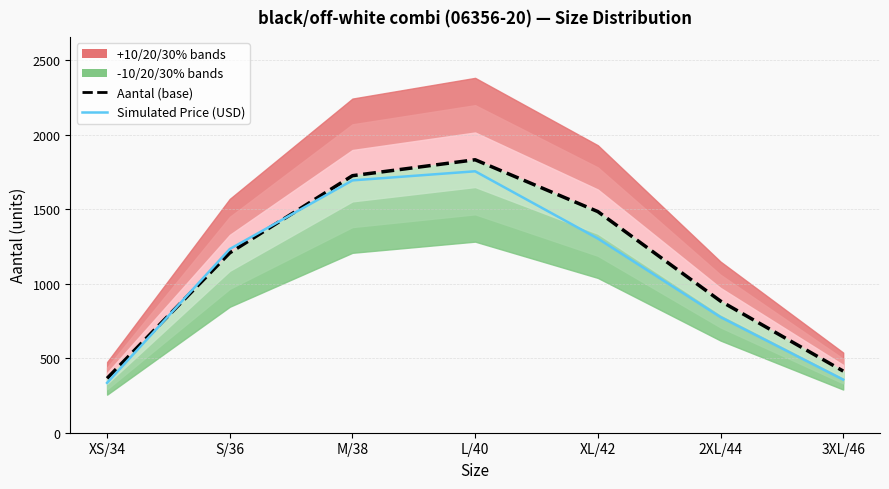

What is the difference between the maximum and minimum values in the Simulated Price (USD) series?

1420.7